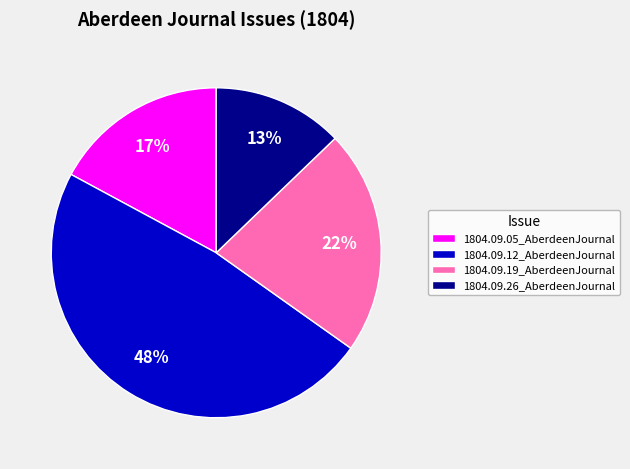

The 1804.09.05_AberdeenJournal slice represents 23% of the pie. True or false?

False